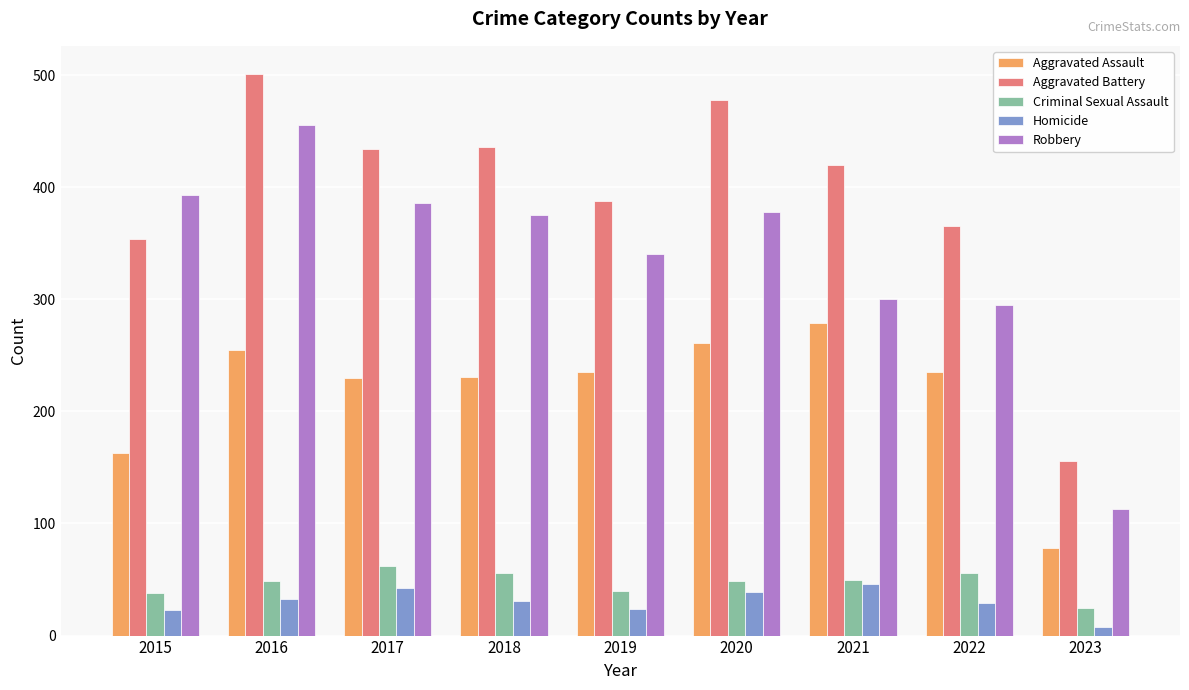

What is the spread (max minus min) of values at 2019?

364